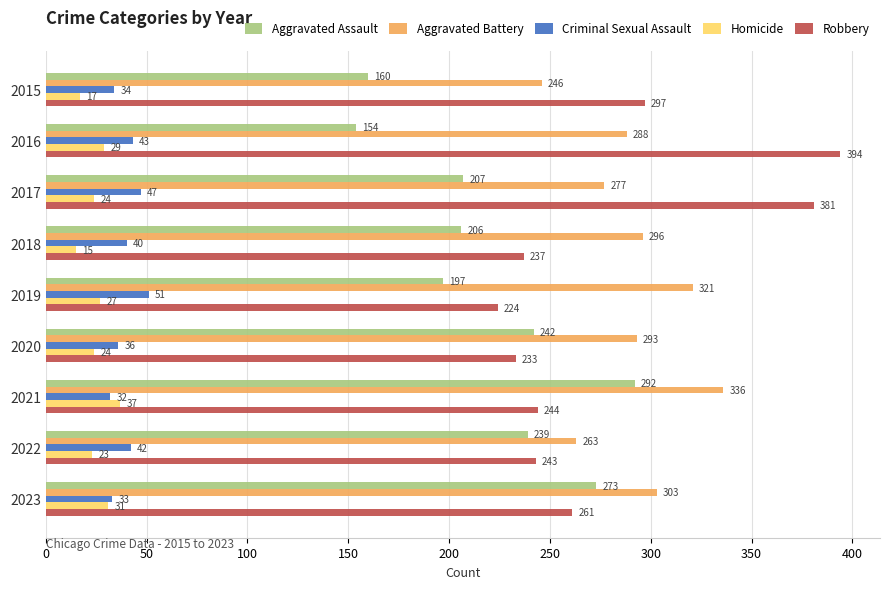

Which series has the widest spread of values?

Robbery